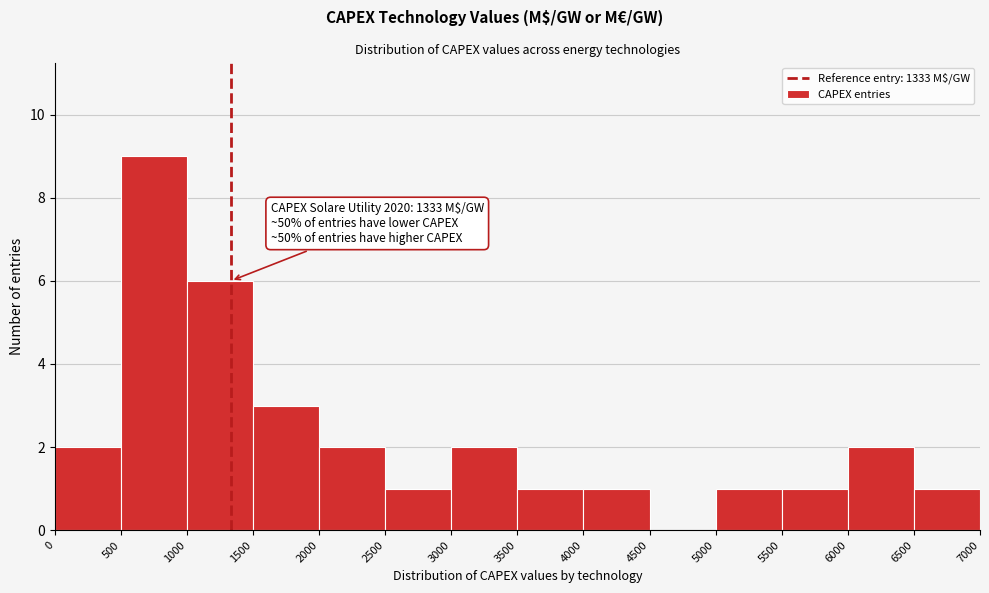

Which range on the x-axis has the tallest bar?

500 to 1000